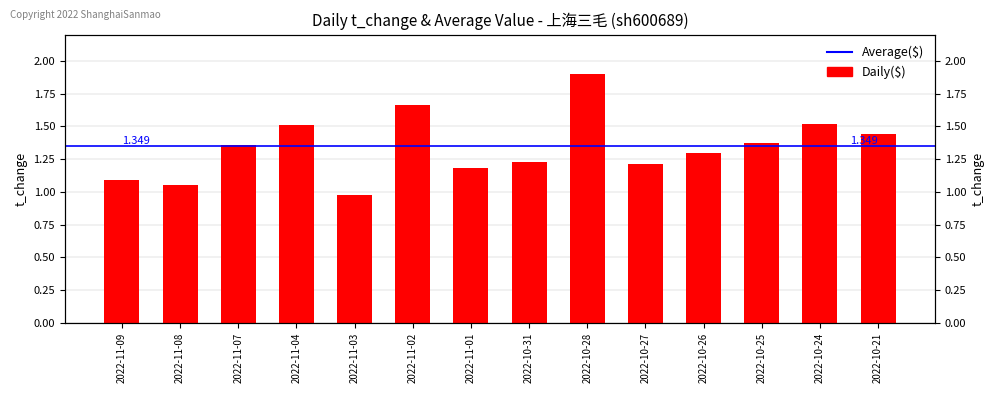

Reading left to right, transcribe all the data shown in this chart.

1.1	1.1	1.4	1.5	1.0	1.7	1.2	1.2	1.9	1.2	1.3	1.4	1.5	1.4